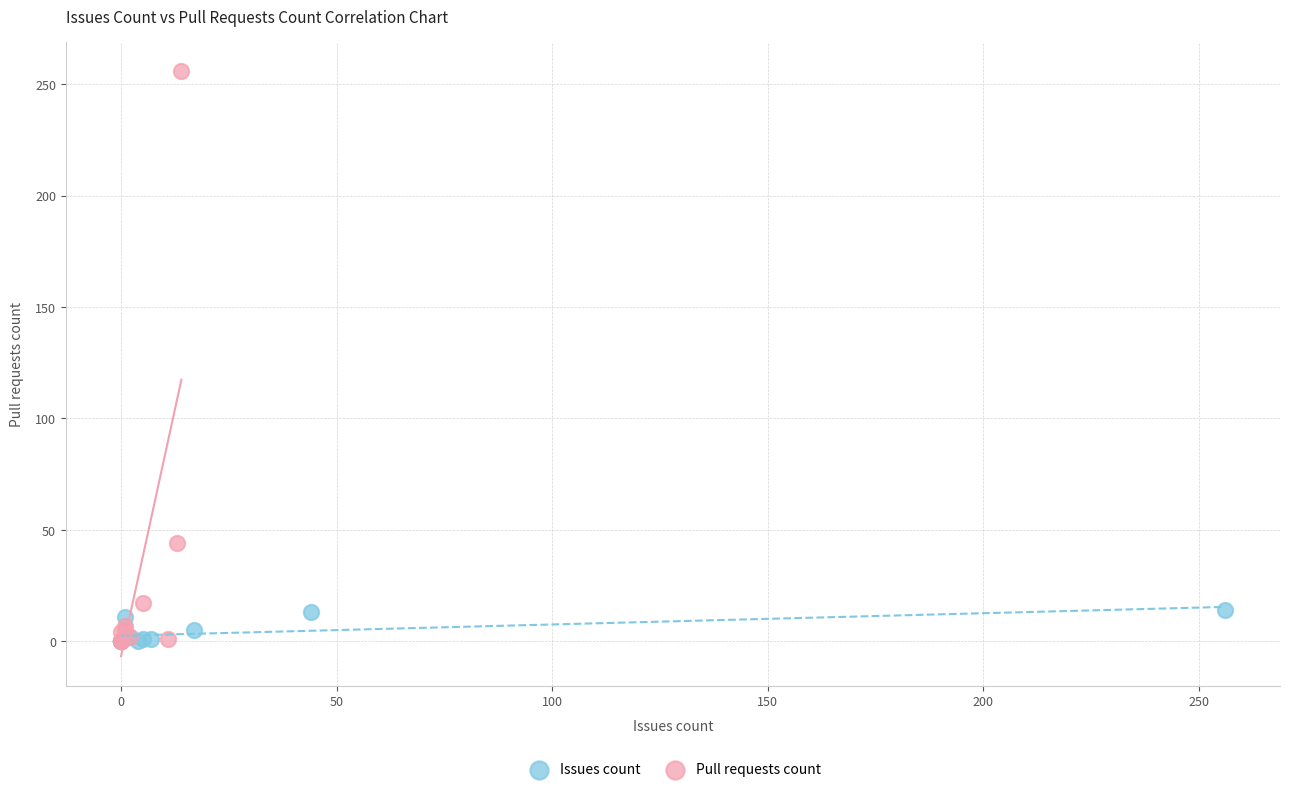

Which series contains the highest Y value?

Pull requests count